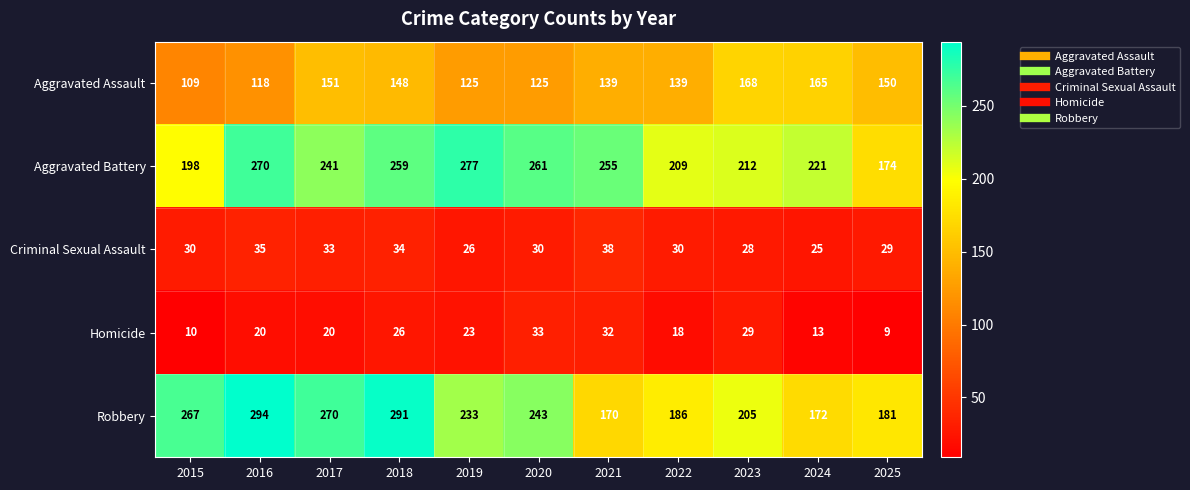

Where does the Aggravated Assault series first go above 139?

2017